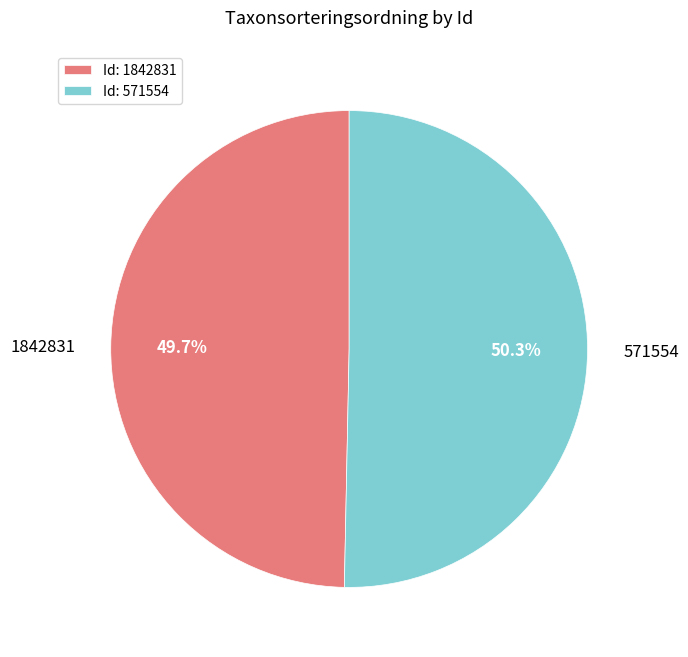

What is the ratio of the value at 1842831 to the value at 571554?

1.0